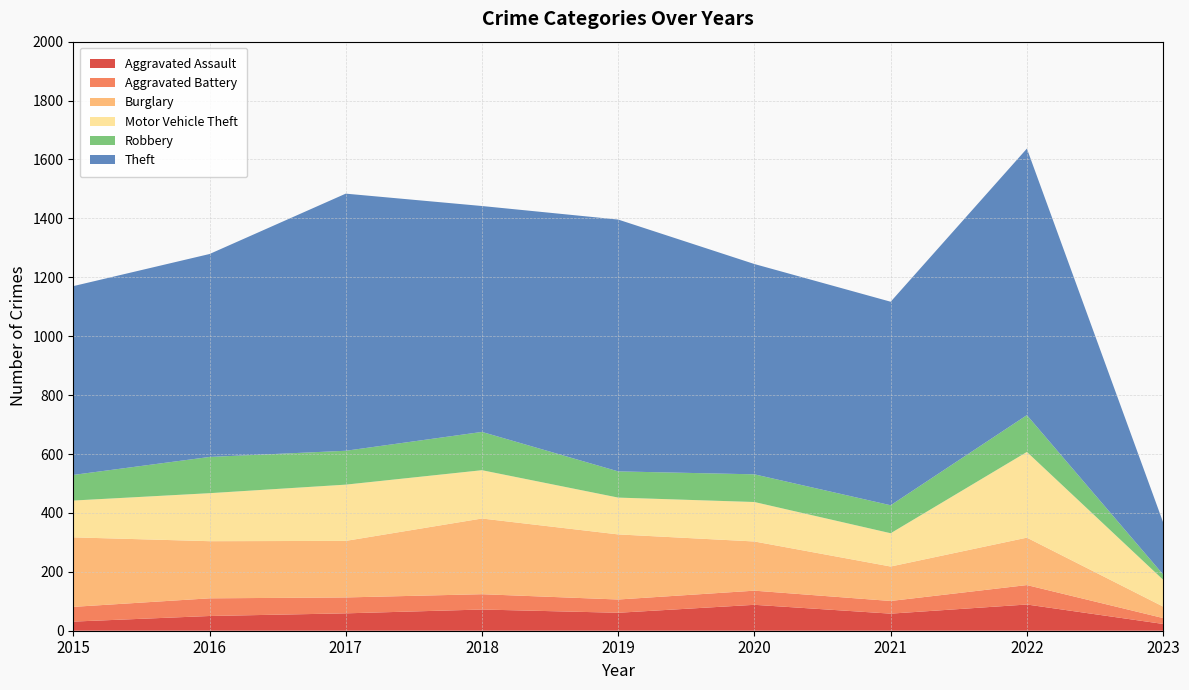

Reading left to right, list all the values displayed in this chart.

Aggravated Assault: 31	50	59	72	61	88	58	89	23
Aggravated Battery: 50	60	54	52	45	48	43	66	20
Burglary: 236	194	192	257	221	167	117	161	39
Motor Vehicle Theft: 125	163	191	164	125	134	113	291	91
Robbery: 87	123	115	130	89	94	95	125	18
Theft: 641	689	873	767	855	714	691	905	177